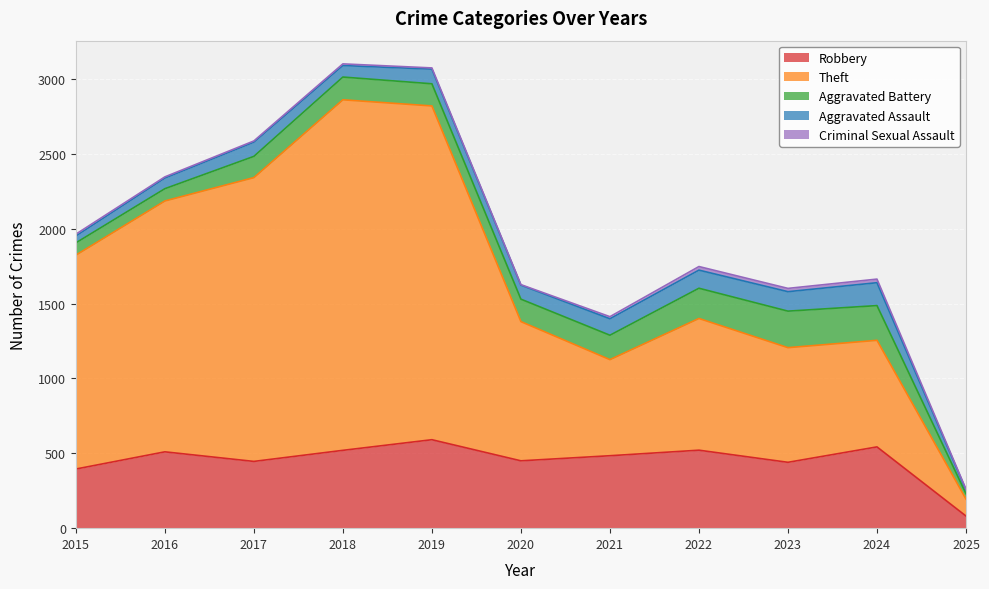

At how many categories does at least one series exceed 2263?

1